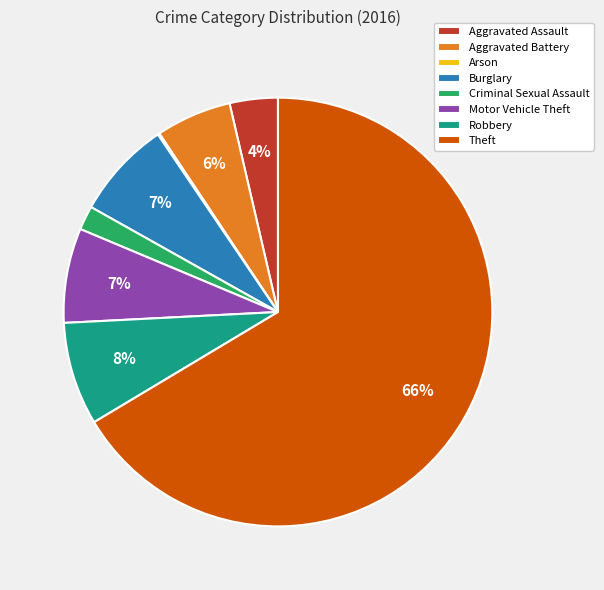

Between Motor Vehicle Theft and Robbery, which is larger?

Robbery